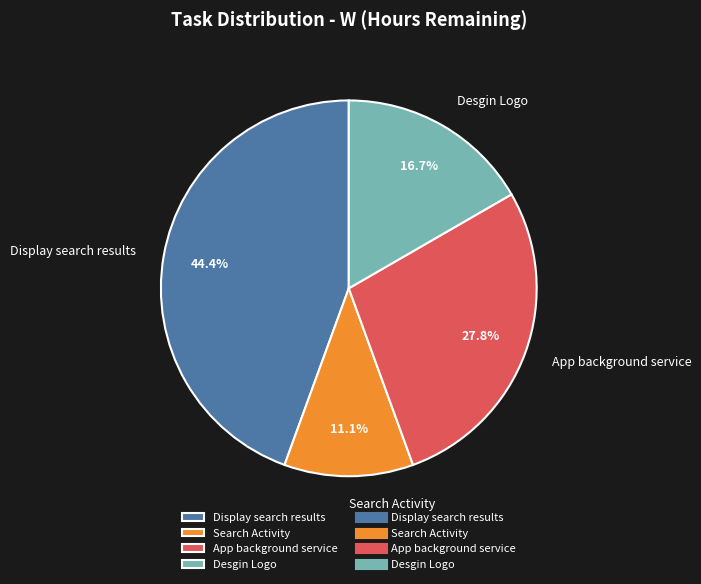

To the nearest percent, what percentage of the pie is App background service?

28%